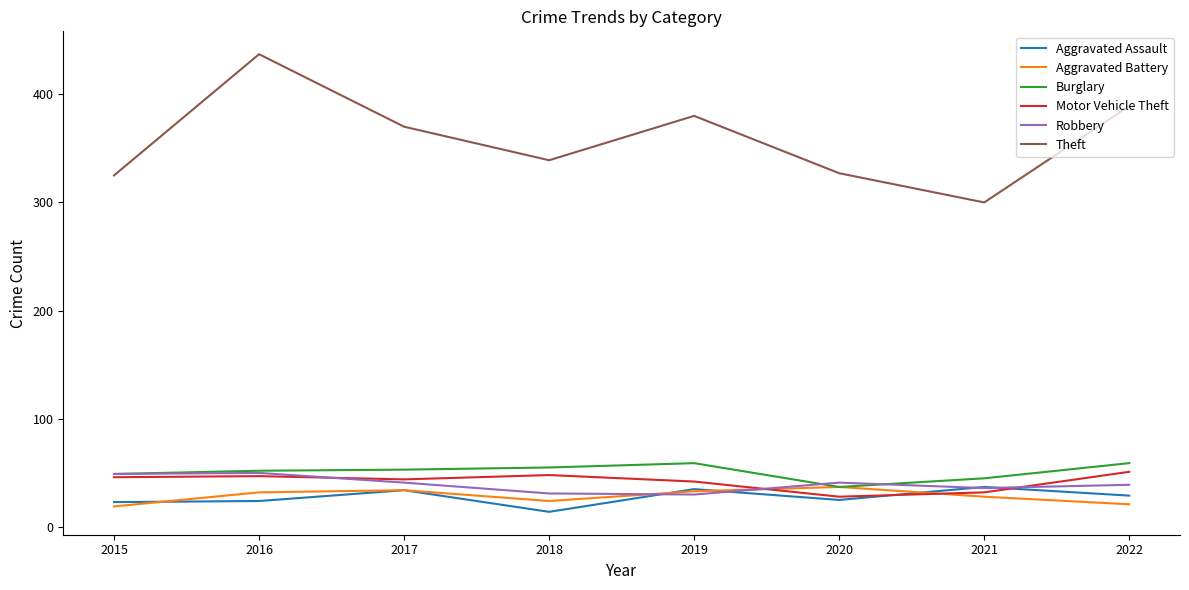

Is the value of Motor Vehicle Theft at 2015 greater than the value of Burglary at 2017?

No